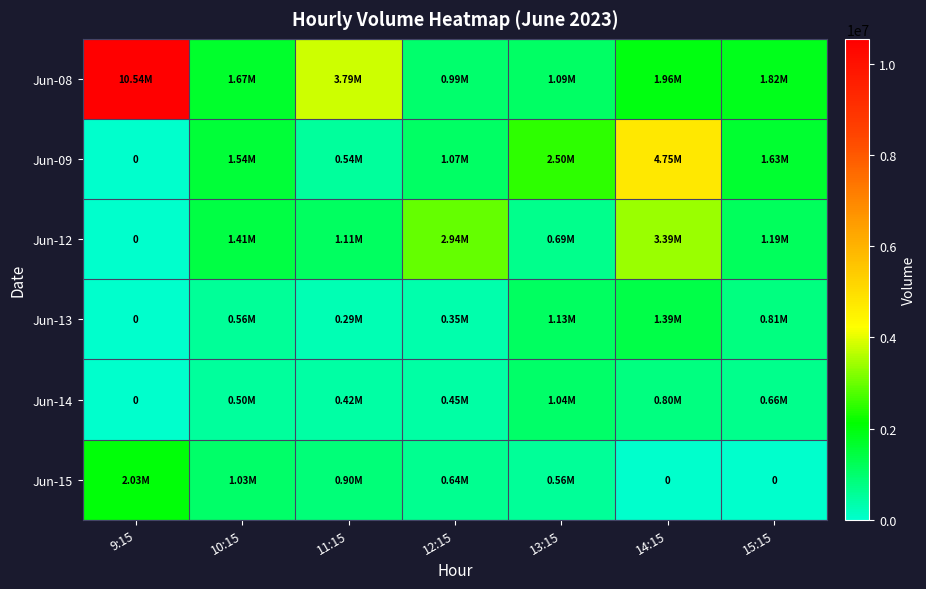

Is it true that Jun-12 equals 318324 at 15:15?

False